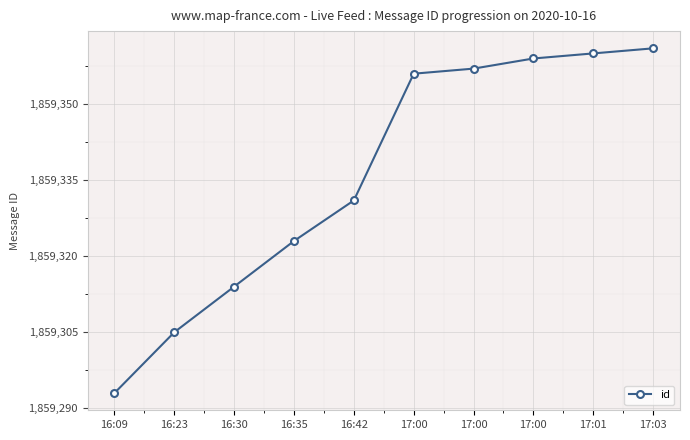

What is the maximum value shown in the chart?

1859361